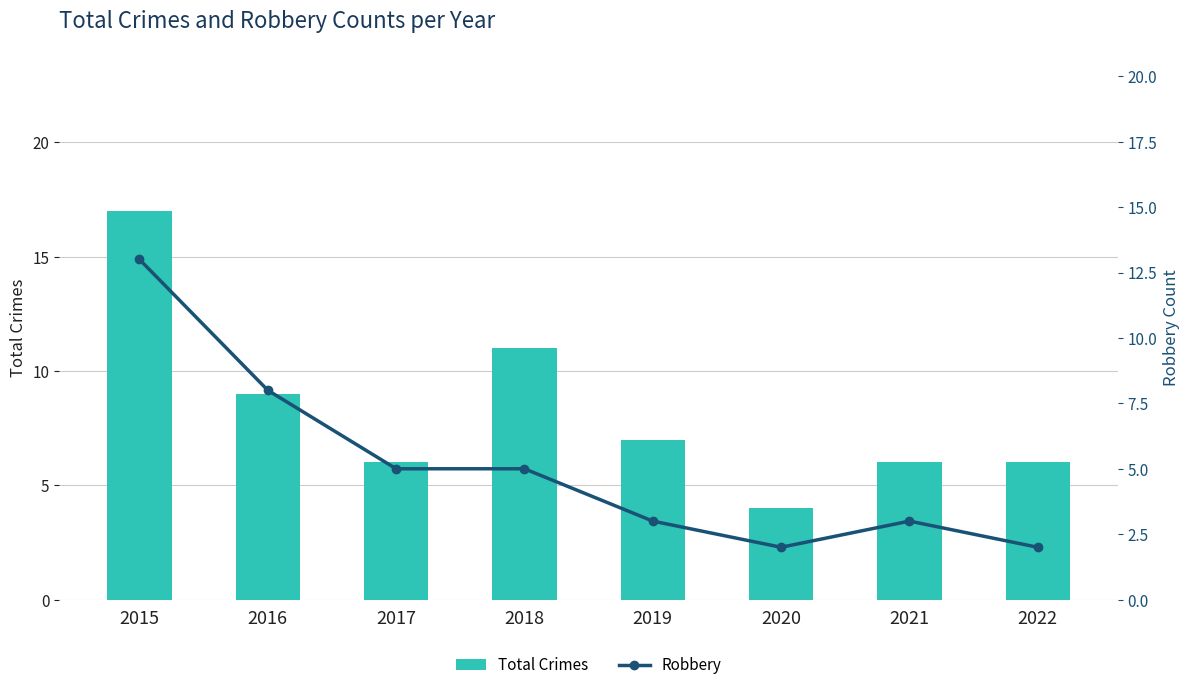

Between 2017 and 2018, which series saw the biggest shift?

Total Crimes